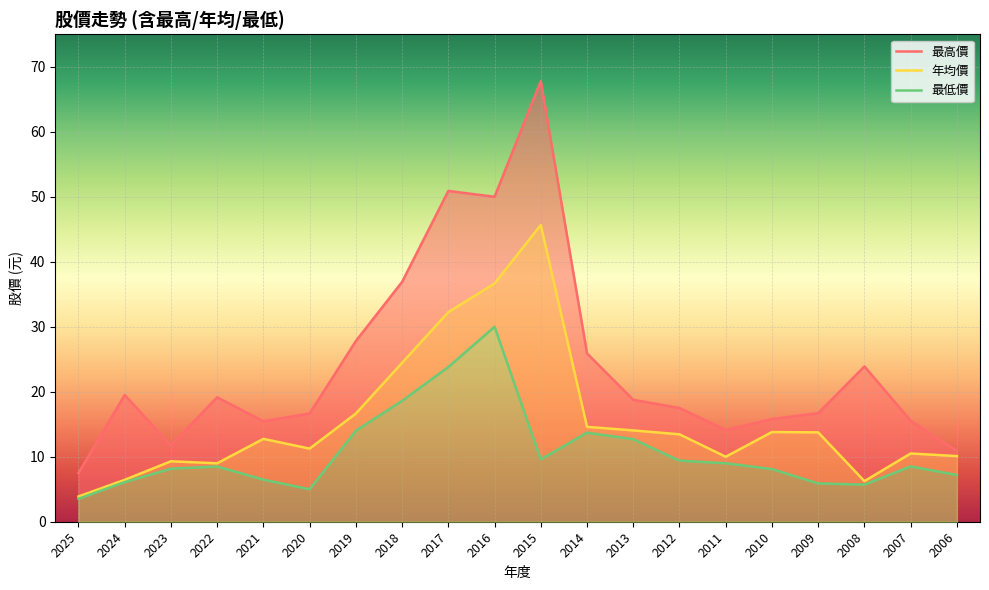

The 年均價 series shows 32.2 at 2017. True or false?

True